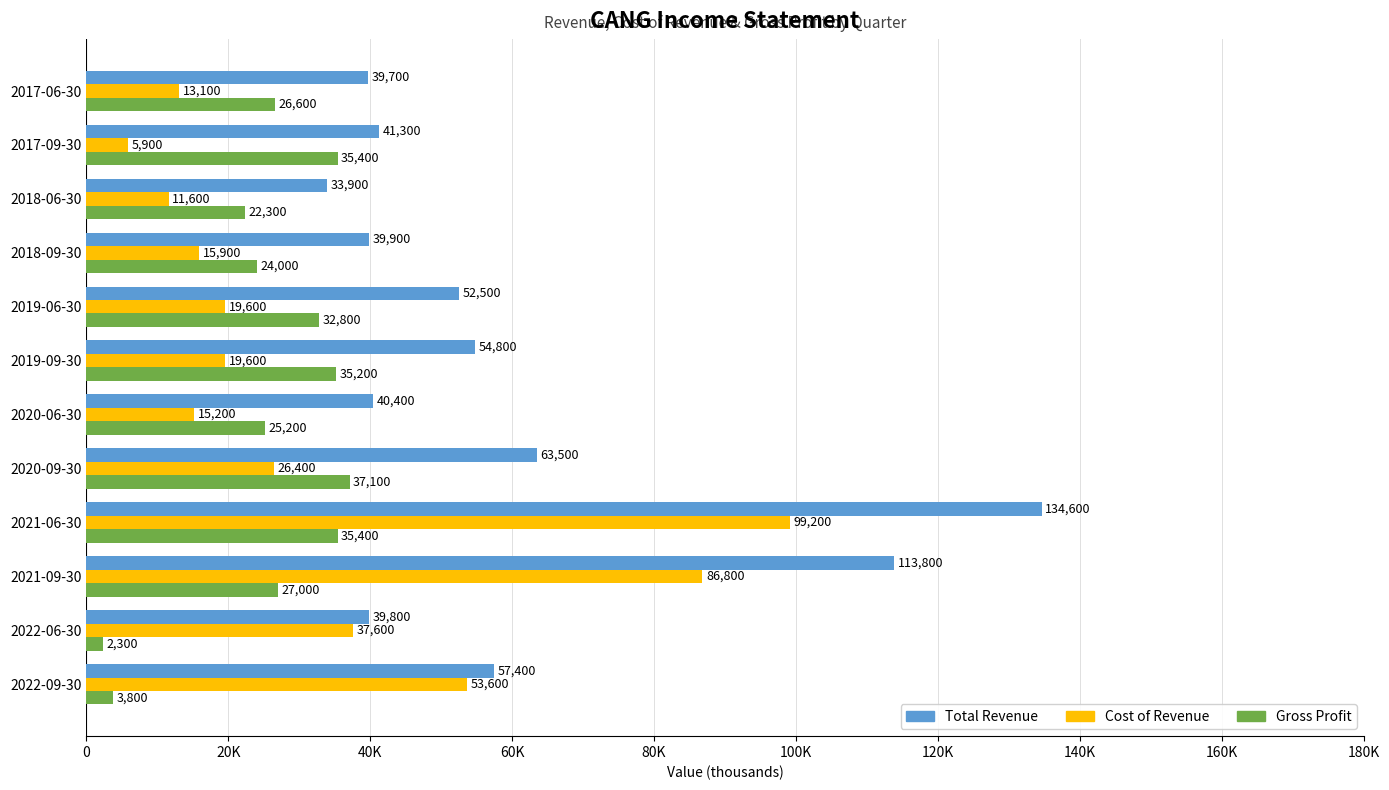

Which label corresponds to the largest value in the chart?

2021-06-30